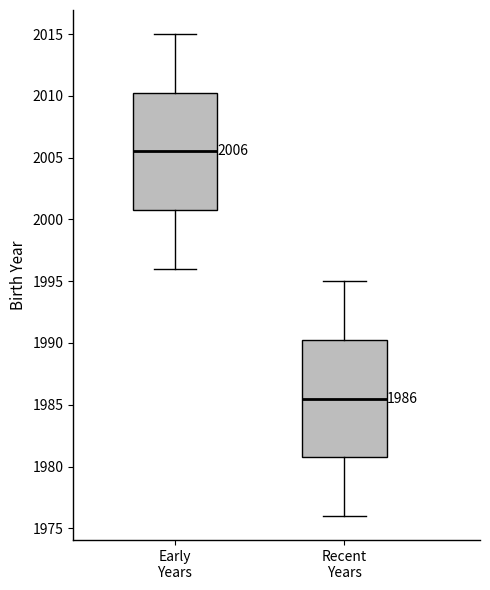

Which box has the highest median line?

Early Years